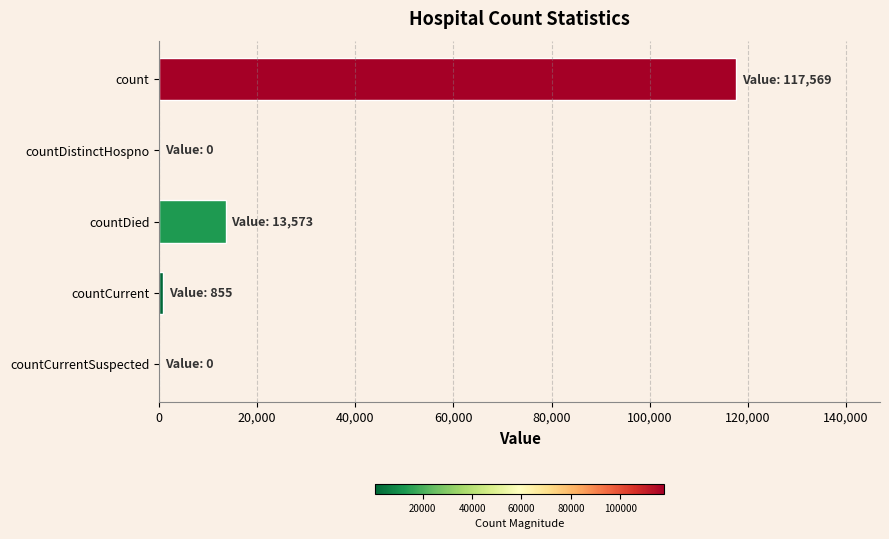

How many series are shown in this chart?

1